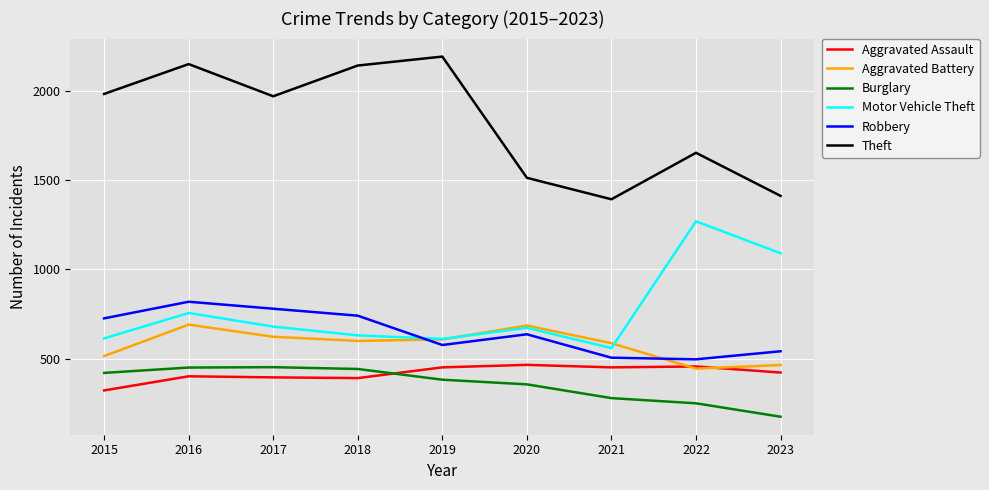

Is it true that Motor Vehicle Theft equals 2165 at 2022?

False